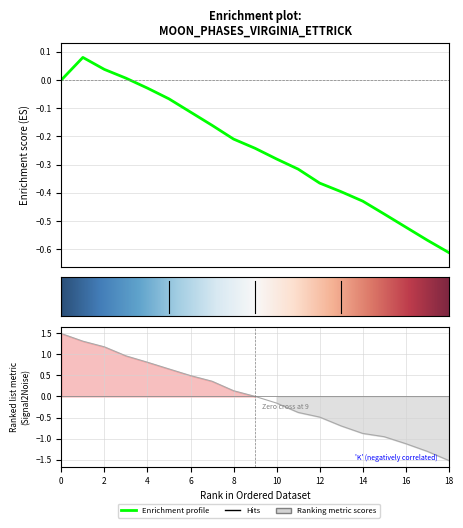

List the labels in order of value, largest first.

moon_phases, 1, 2, 3, 4, 5, 6, 7, 8, 9, 10, 11, 12, 13, 14, 15, 16, 17, 18